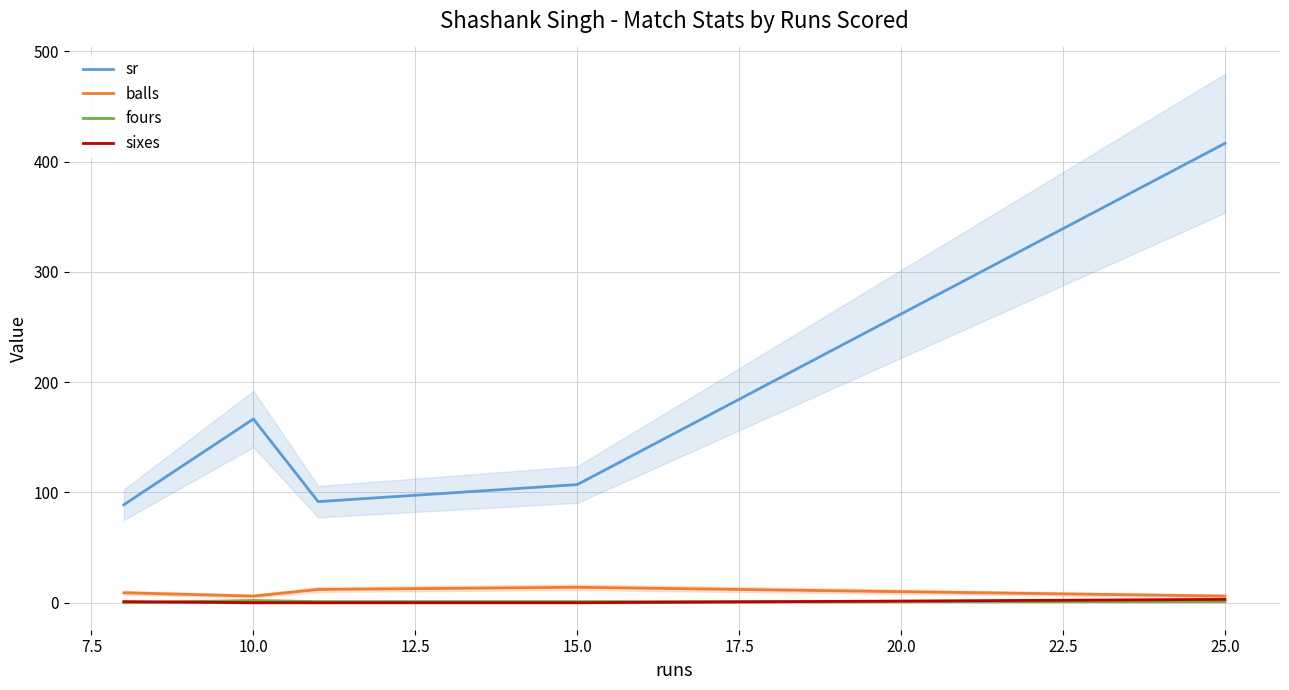

True or false: balls and sr cross at least once.

False